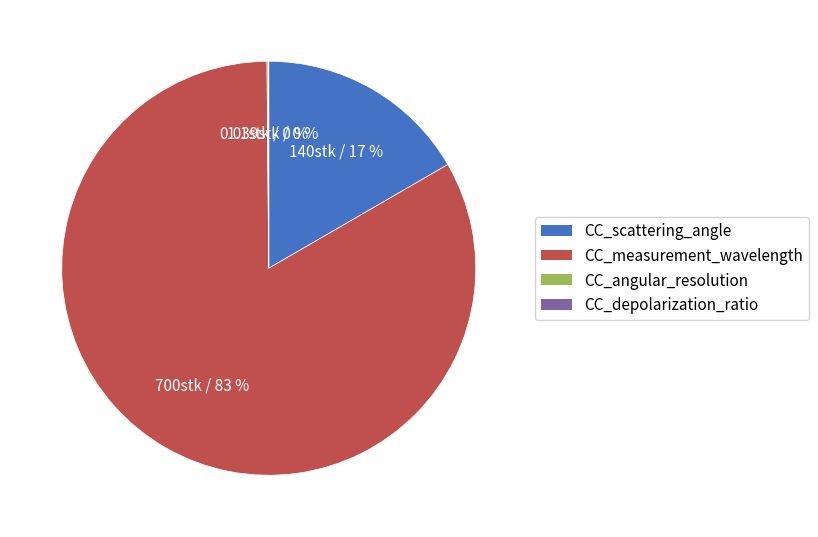

Is there any slice that represents more than half of the pie?

Yes